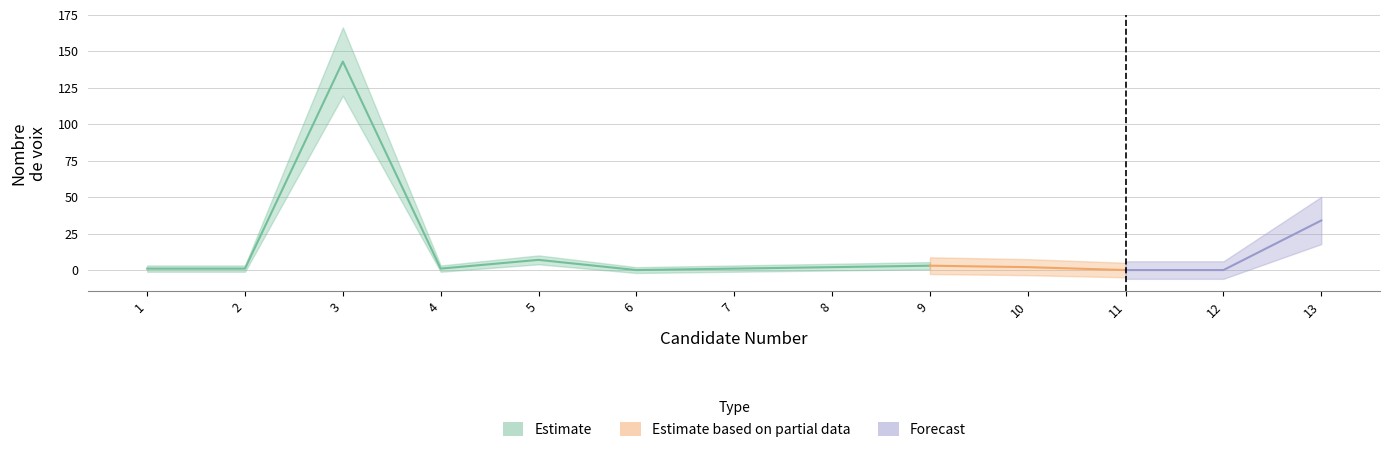

True or false: the data shows 7 at 5.

True